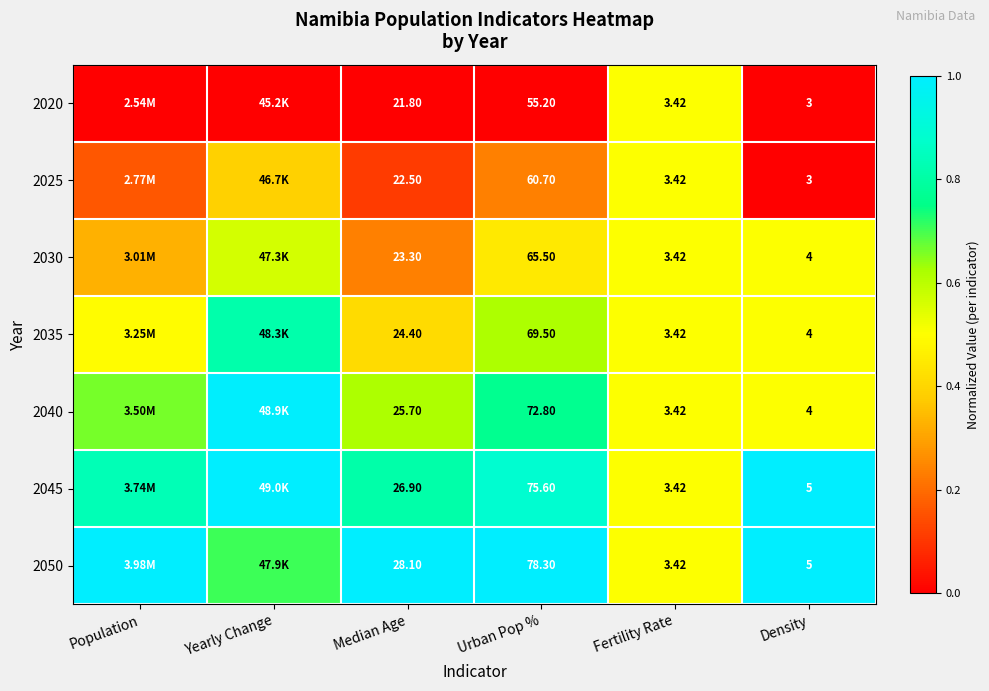

What is the average value of the 2040 series?

0.7